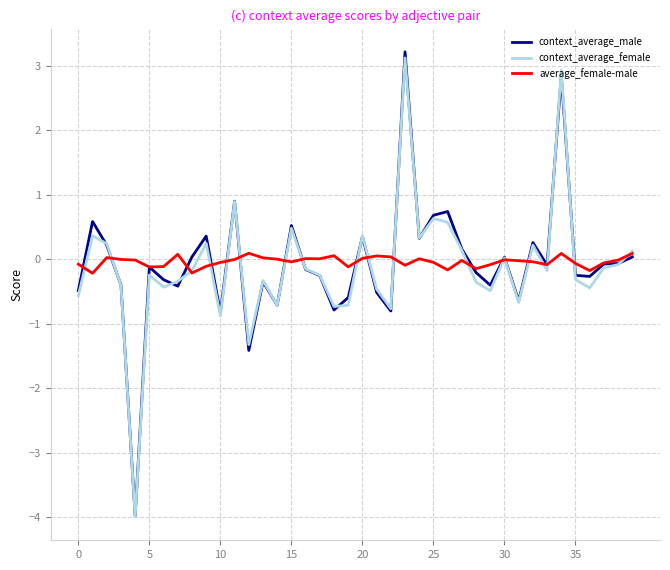

How many lines are shown in the chart?

3